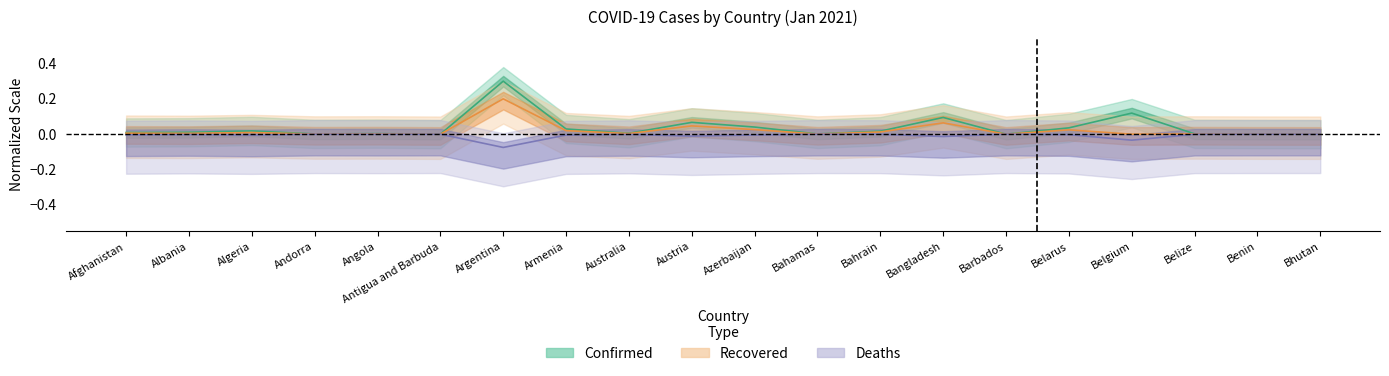

The Confirmed series shows 0.0 at Angola. True or false?

False